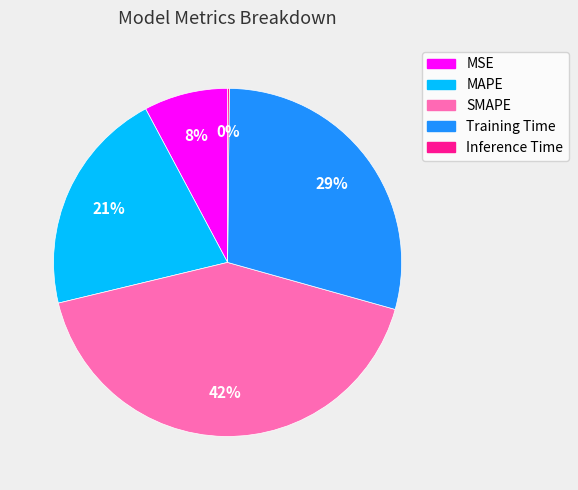

What percentage is the MSE slice, to the nearest percent?

8%